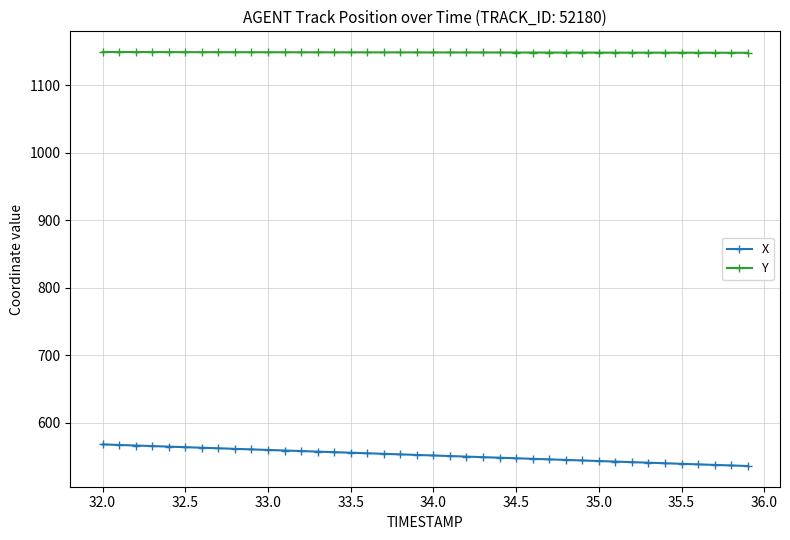

What is the maximum value shown in the chart?

1149.2